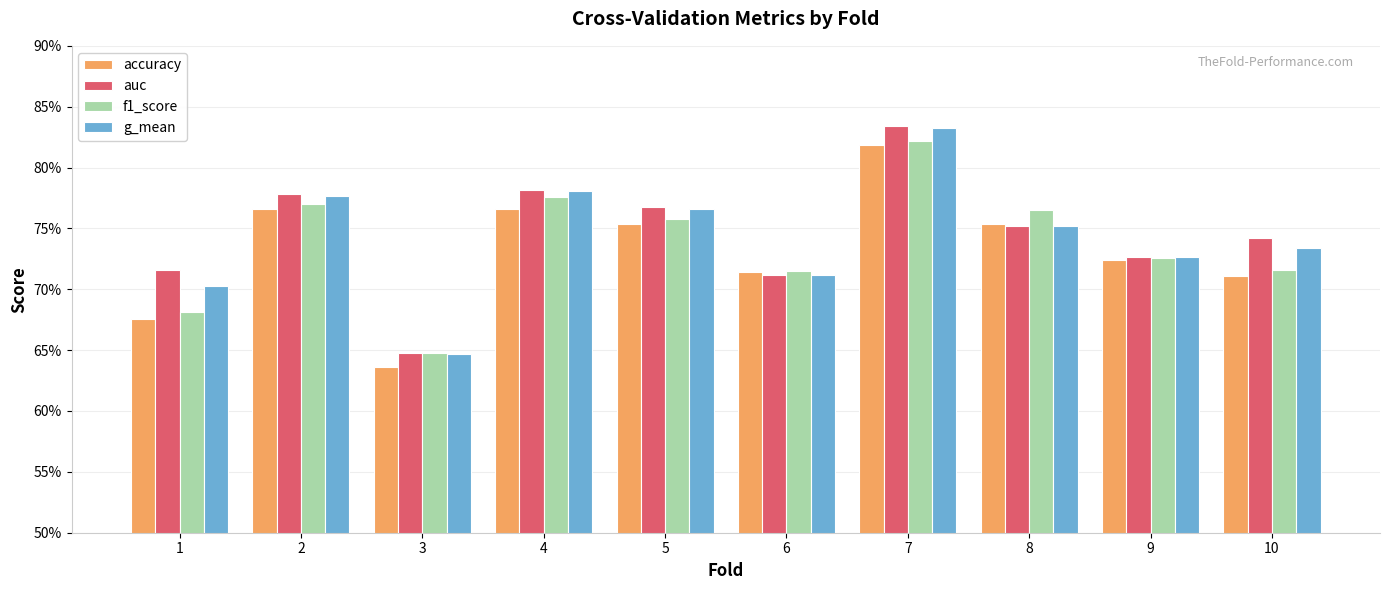

True or false: auc has a value of 0.5 at 7.

False